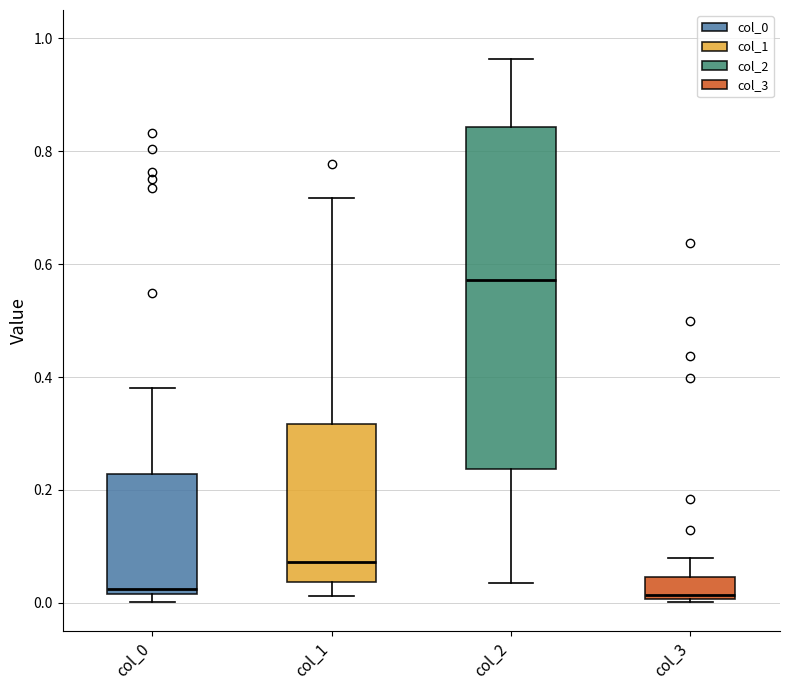

Reading left to right, transcribe this box plot: for each box, give where its median line is, the range the box spans, and where its two whiskers end, as read against the y-axis. The values are not printed on the chart, so give them approximately, as read against the axis.

col_0: median 0.02 (just above the box's lower edge), box 0.02 to 0.22, whiskers 0.00 to 0.38
col_1: median 0.08, box 0.04 to 0.32, whiskers 0.02 to 0.72
col_2: median 0.58, box 0.24 to 0.84, whiskers 0.04 to 0.96
col_3: median 0.02, box 0.00 to 0.04, whiskers 0.00 (just below the box's lower edge) to 0.08